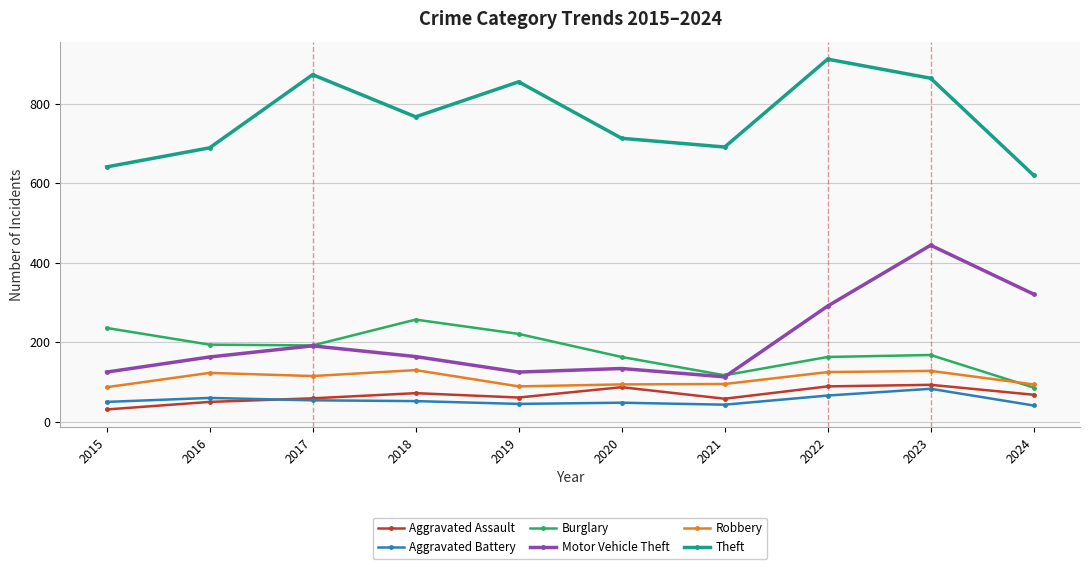

Which label corresponds to the largest value in the chart?

2022